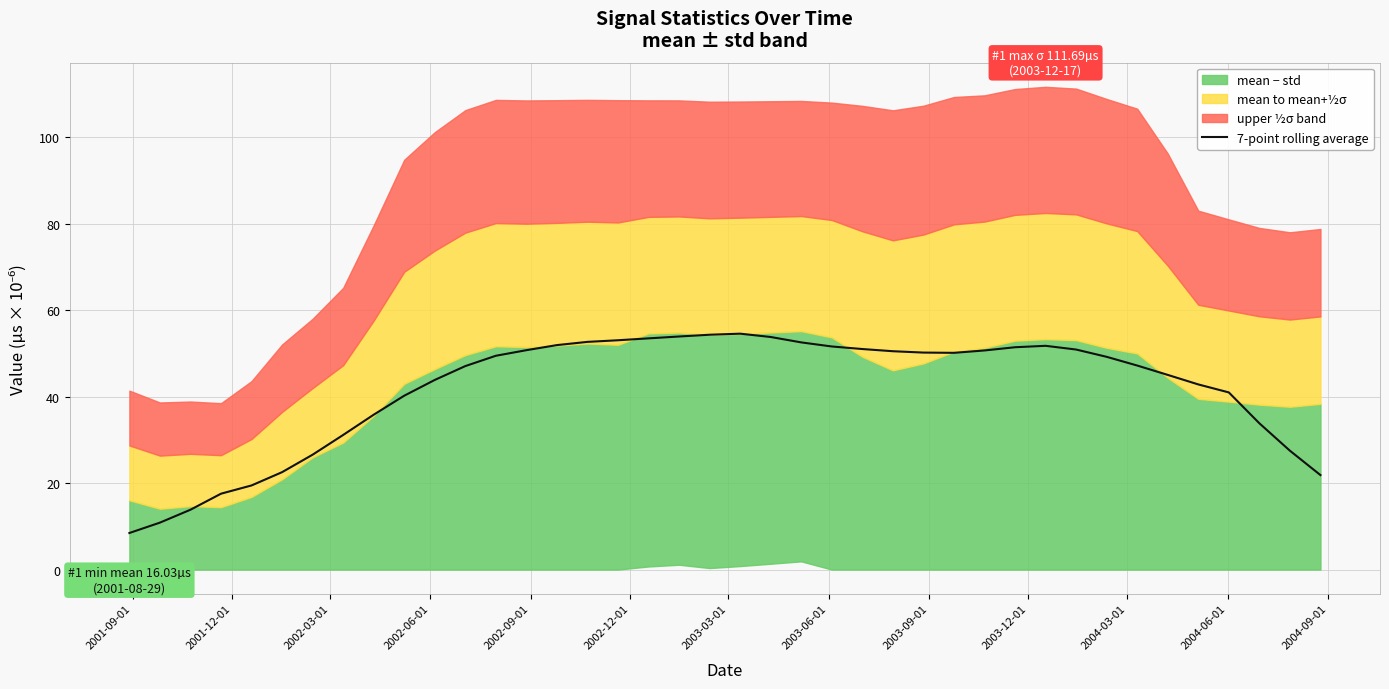

What is the highest value of the 7-point rolling average series?

54.6